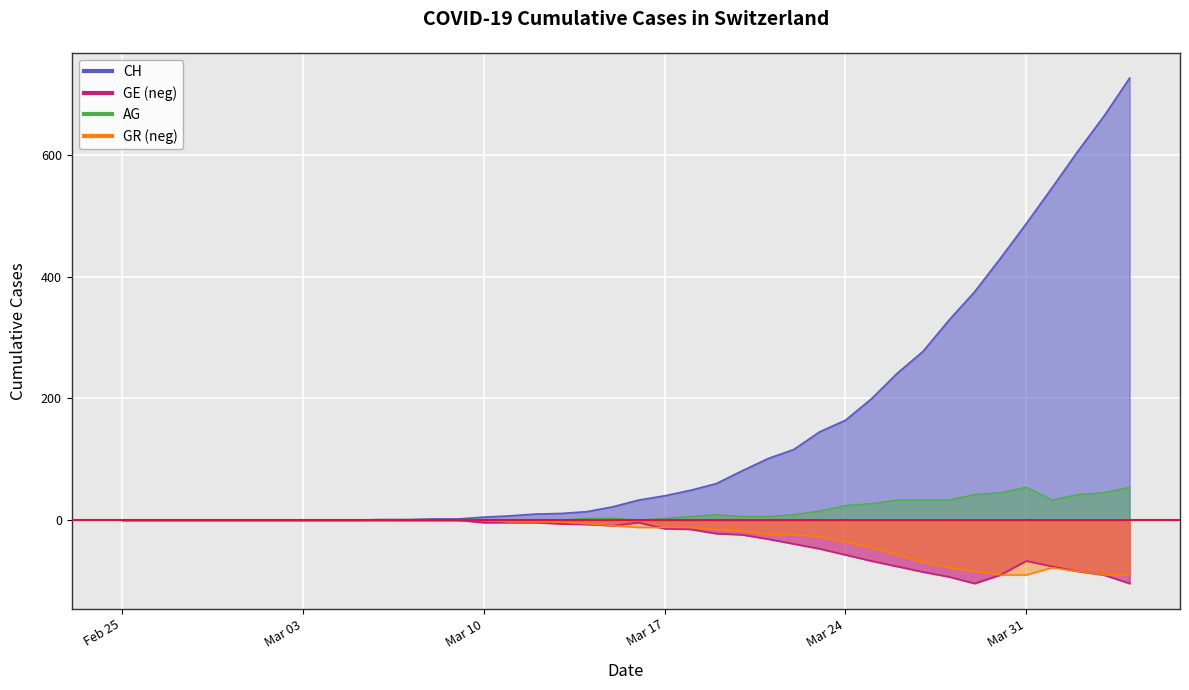

List the series in order of their peak value, highest first.

CH, AG, GE, GR